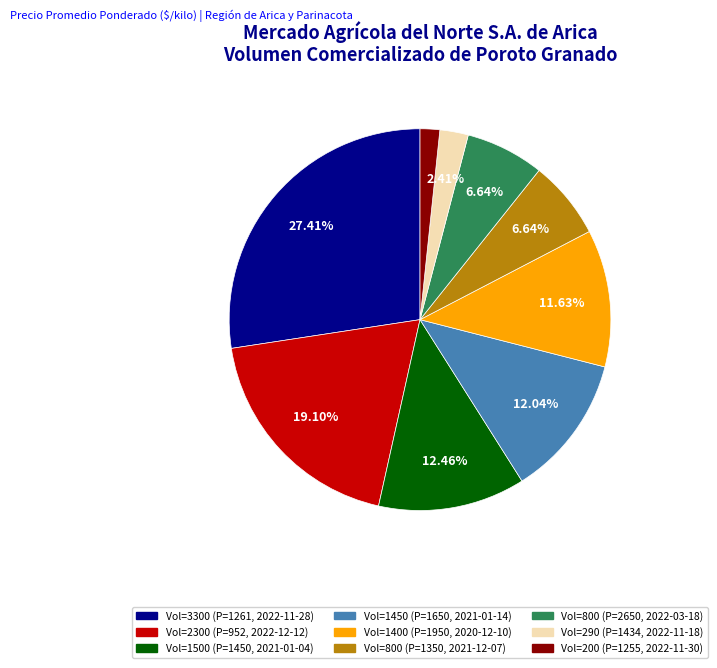

How many slices are in this pie chart?

9